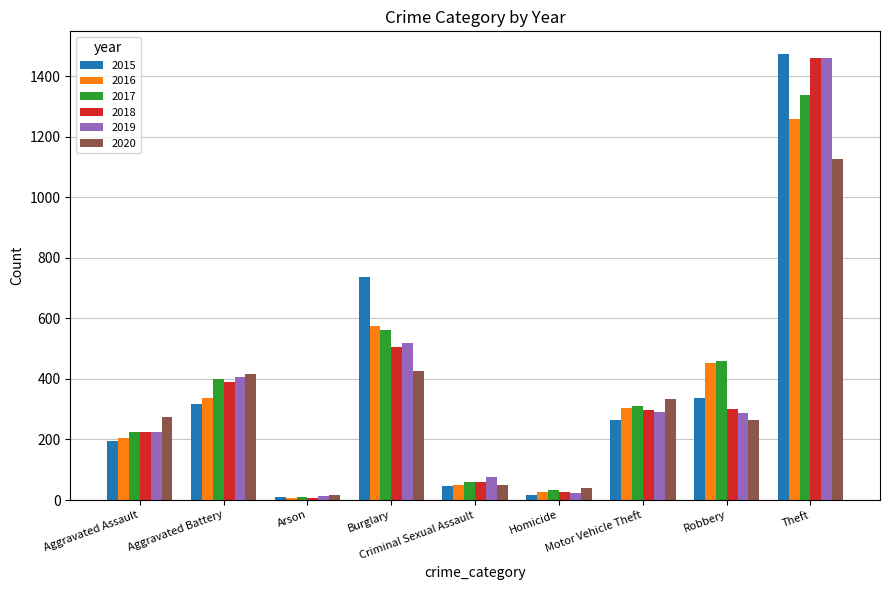

At which label does 2016 reach its peak?

Theft